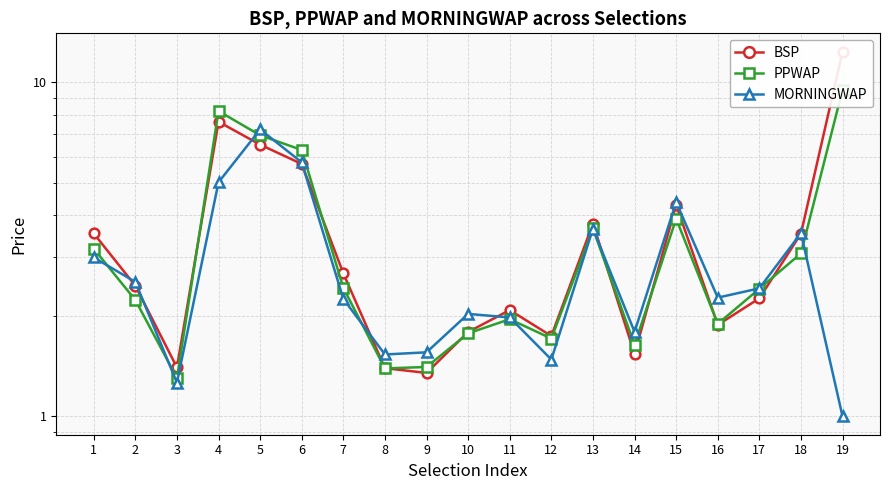

At which category is the sum across all series the highest?

19